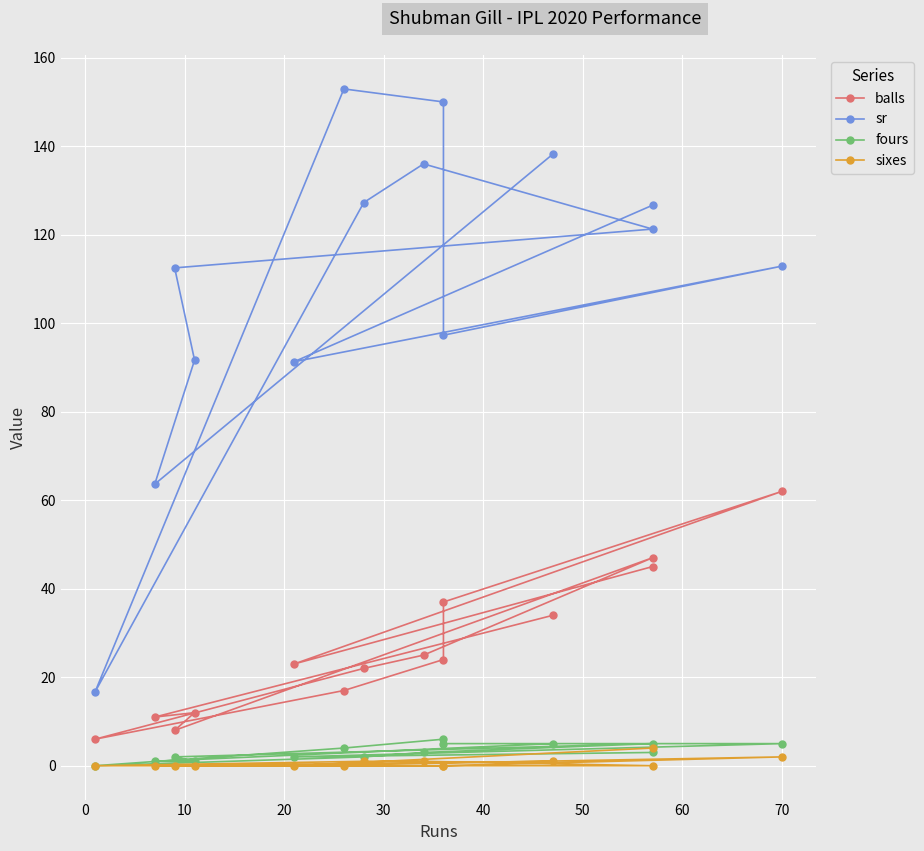

What is the highest value of the sr series?

152.9